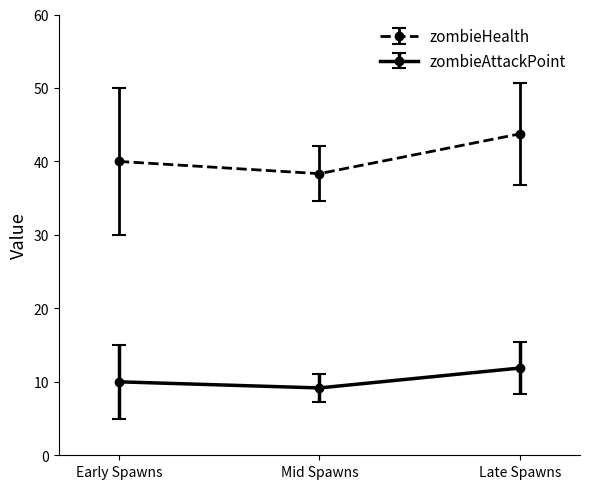

At which category is the sum across all series the highest?

Late Spawns